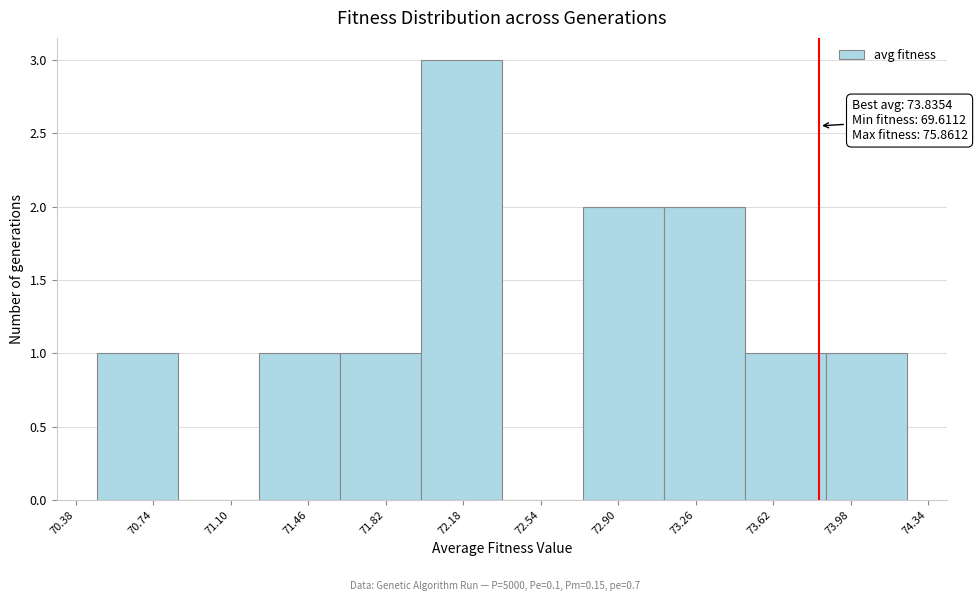

Which range on the x-axis has the tallest bar?

72.00 to 72.35